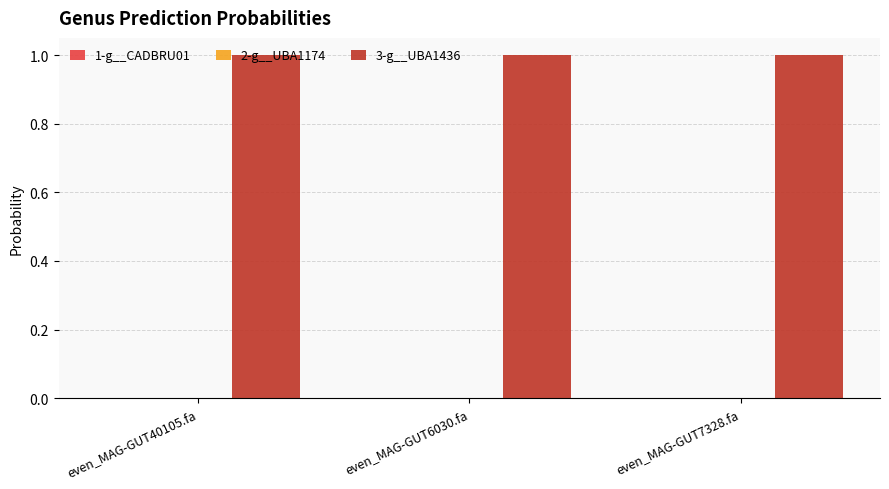

Which series has the largest total across all categories?

3-g__UBA1436